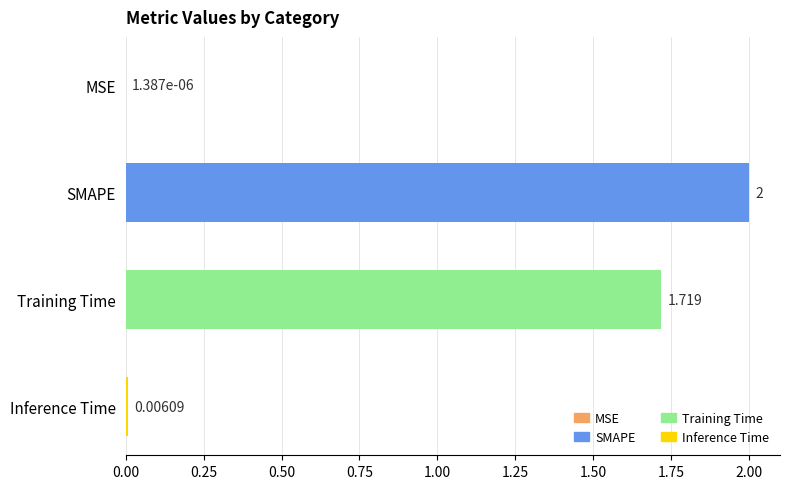

Which has a higher value, Inference Time or Training Time?

Training Time